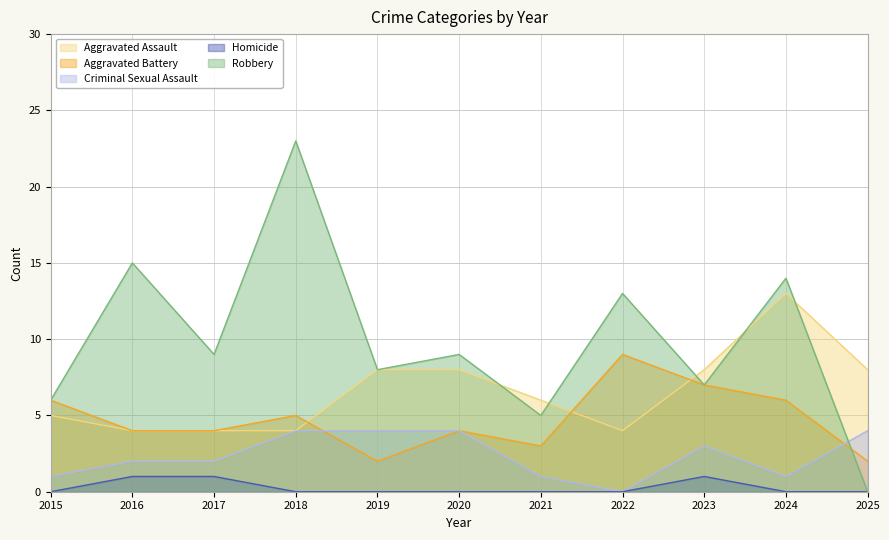

Rank the series at 2024 from highest to lowest value.

Robbery, Aggravated Assault, Aggravated Battery, Criminal Sexual Assault, Homicide